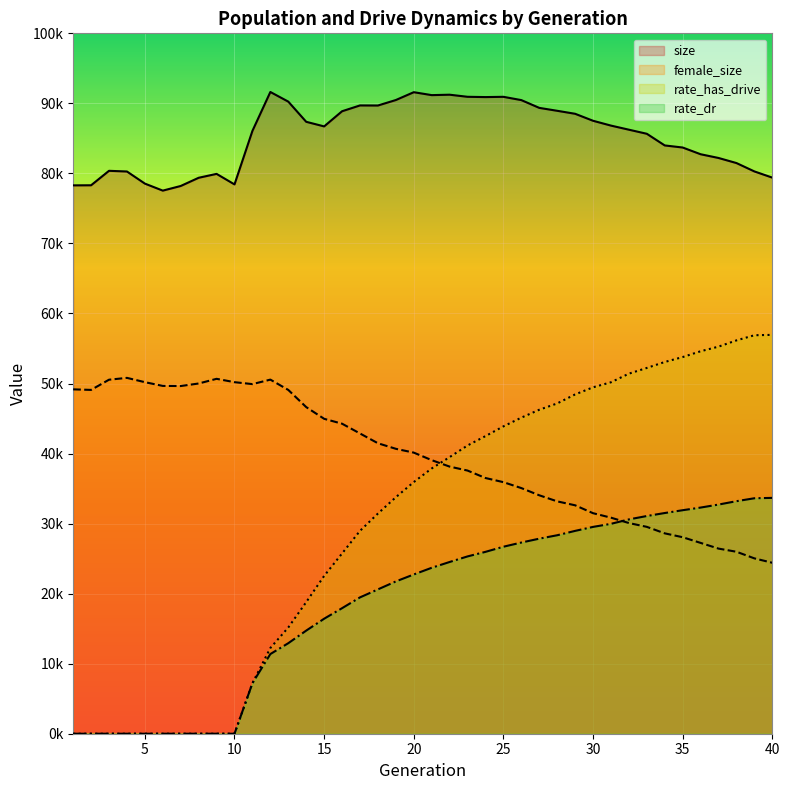

Reading left to right, extract all data points from this chart.

size: 78294.0	78306.0	80371.0	80275.0	78546.0	77543.0	78205.0	79377.0	79933.0	78430.0	86072.0	91626.0	90251.0	87369.0	86712.0	88876.0	89706.0	89695.0	90478.0	91595.0	91178.0	91238.0	90939.0	90898.0	90936.0	90467.0	89358.0	88941.0	88514.0	87517.0	86827.0	86243.0	85659.0	83994.0	83698.0	82738.0	82204.0	81479.0	80284.0	79398.0
female_size: 49168.0	49090.0	50546.0	50807.0	50195.0	49660.0	49642.0	50004.0	50672.0	50194.0	49917.0	50559.0	49087.0	46635.0	44963.0	44264.0	42870.0	41473.0	40679.0	40136.0	39061.0	38138.0	37572.0	36509.0	35917.0	35071.0	34043.0	33176.0	32614.0	31486.0	30847.0	30081.0	29535.0	28609.0	28055.0	27246.0	26430.0	25981.0	25036.0	24408.0
rate_dr: 0.0	0.0	0.0	0.0	0.0	0.0	0.0	0.0	0.0	0.0	7212.8	11375.4	12923.6	14722.6	16419.8	17923.2	19464.6	20608.2	21744.5	22738.0	23693.0	24520.0	25315.5	25967.3	26698.9	27297.9	27849.0	28336.9	28960.9	29529.8	29968.7	30601.1	31083.2	31511.1	31911.7	32290.0	32719.8	33201.1	33618.2	33674.2
rate_has_drive: 0.0	0.0	0.0	0.0	0.0	0.0	0.0	0.0	0.0	0.0	7212.8	12238.3	15163.5	18787.7	22526.1	25735.8	28962.7	31433.4	33767.2	35930.3	37871.8	39492.4	41155.4	42492.8	43881.5	45128.3	46256.2	47155.9	48443.9	49458.5	50180.6	51409.7	52225.1	53076.4	53778.4	54606.8	55267.5	56158.8	56894.3	56949.2